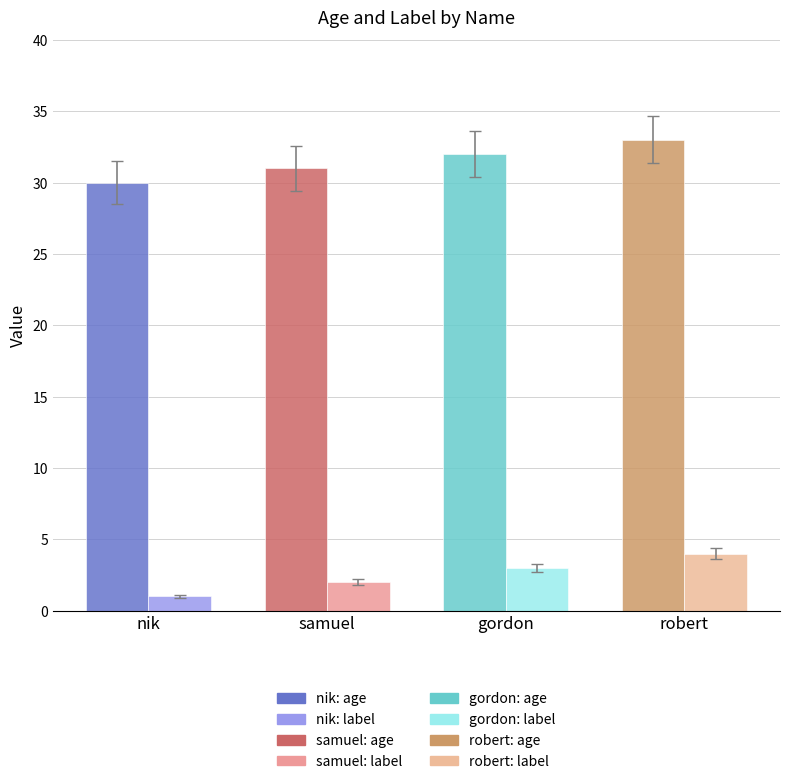

Which series has the widest spread of values?

age